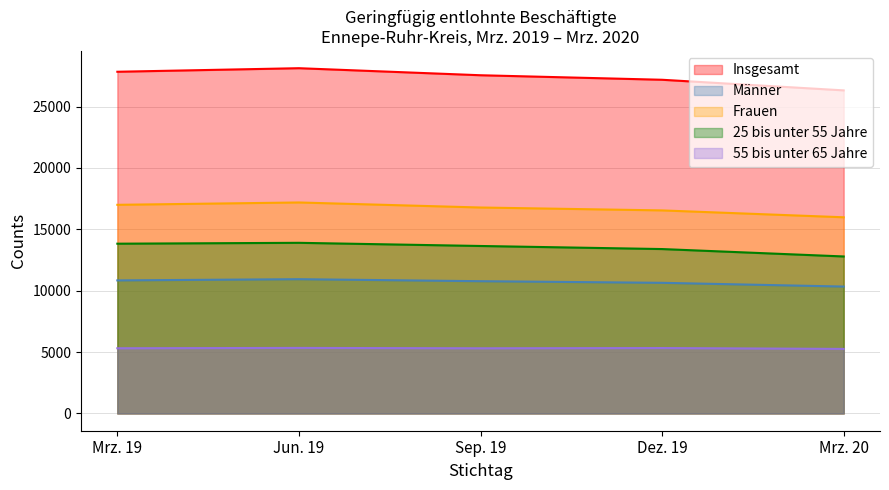

How many distinct data groups are displayed?

5